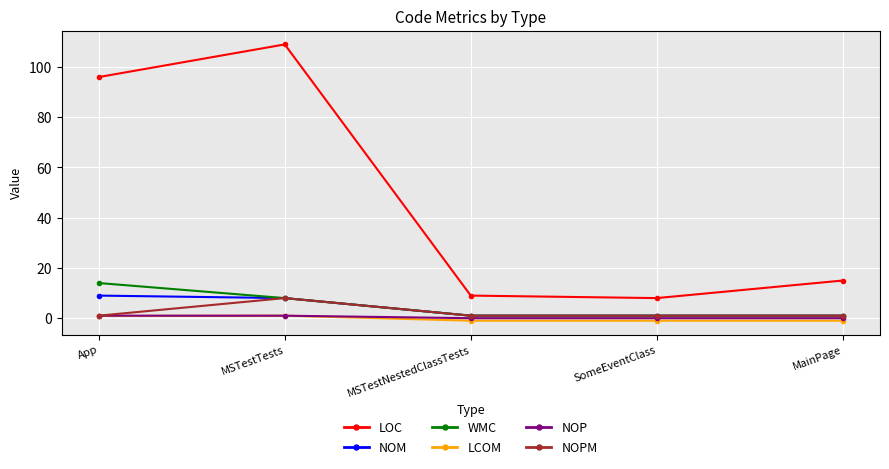

What is the sum of all LOC values?

237.0